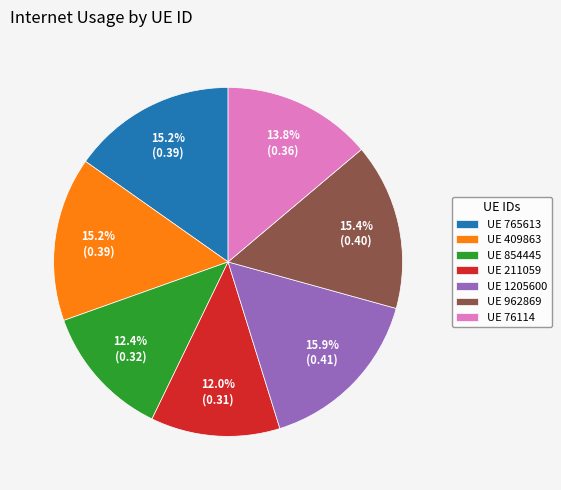

Is there a majority slice in this chart?

No